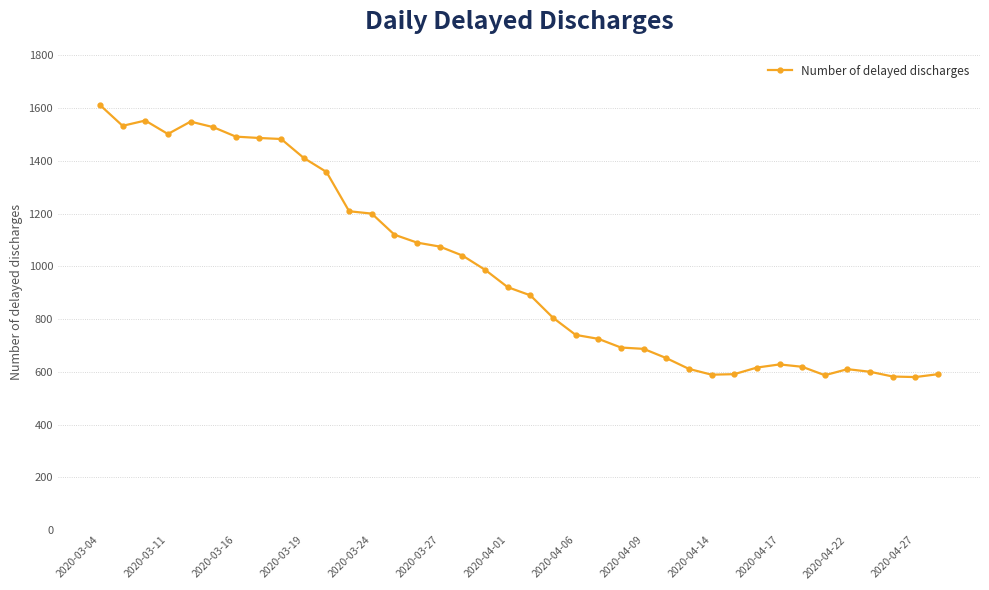

What is the minimum value shown in the chart?

580